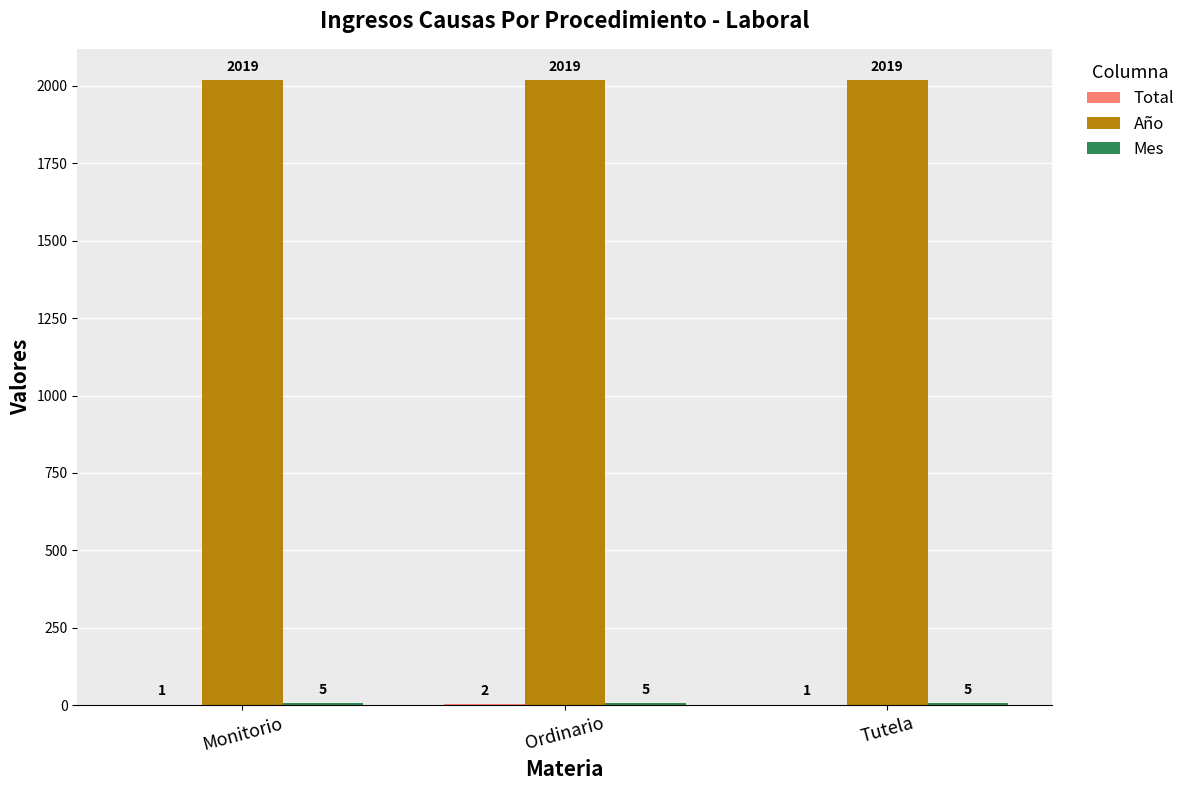

What is the sum of the Año values at Monitorio and Tutela?

4038